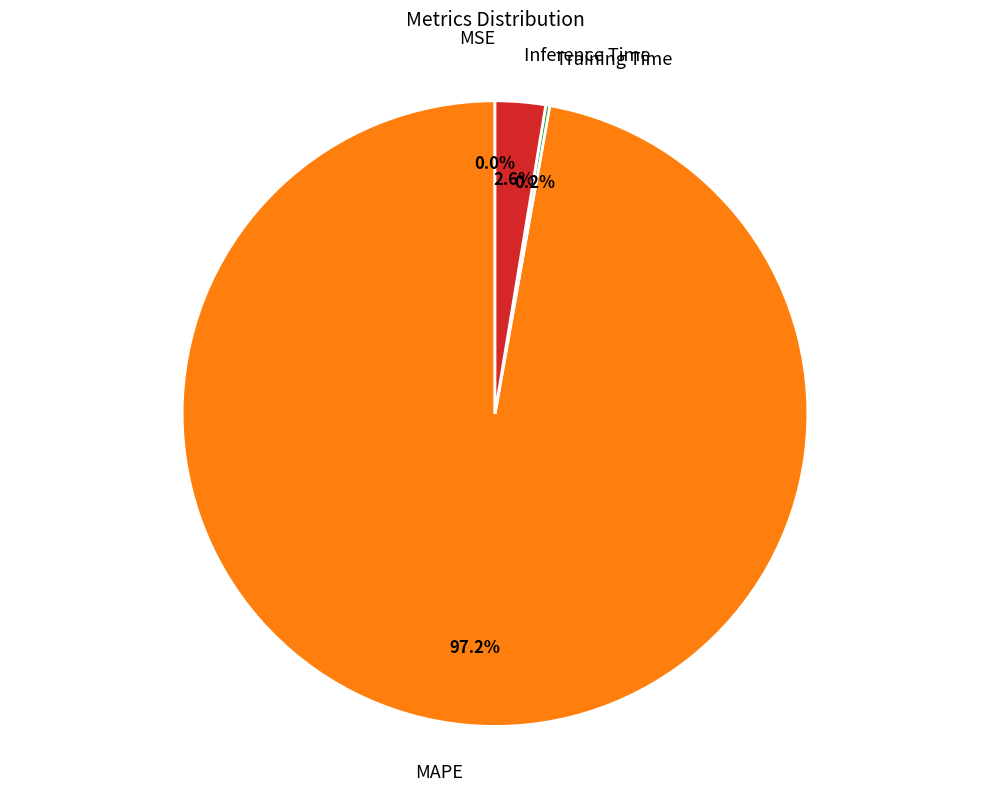

To the nearest percent, what is the difference between the MAPE and Inference Time slice percentages?

95%